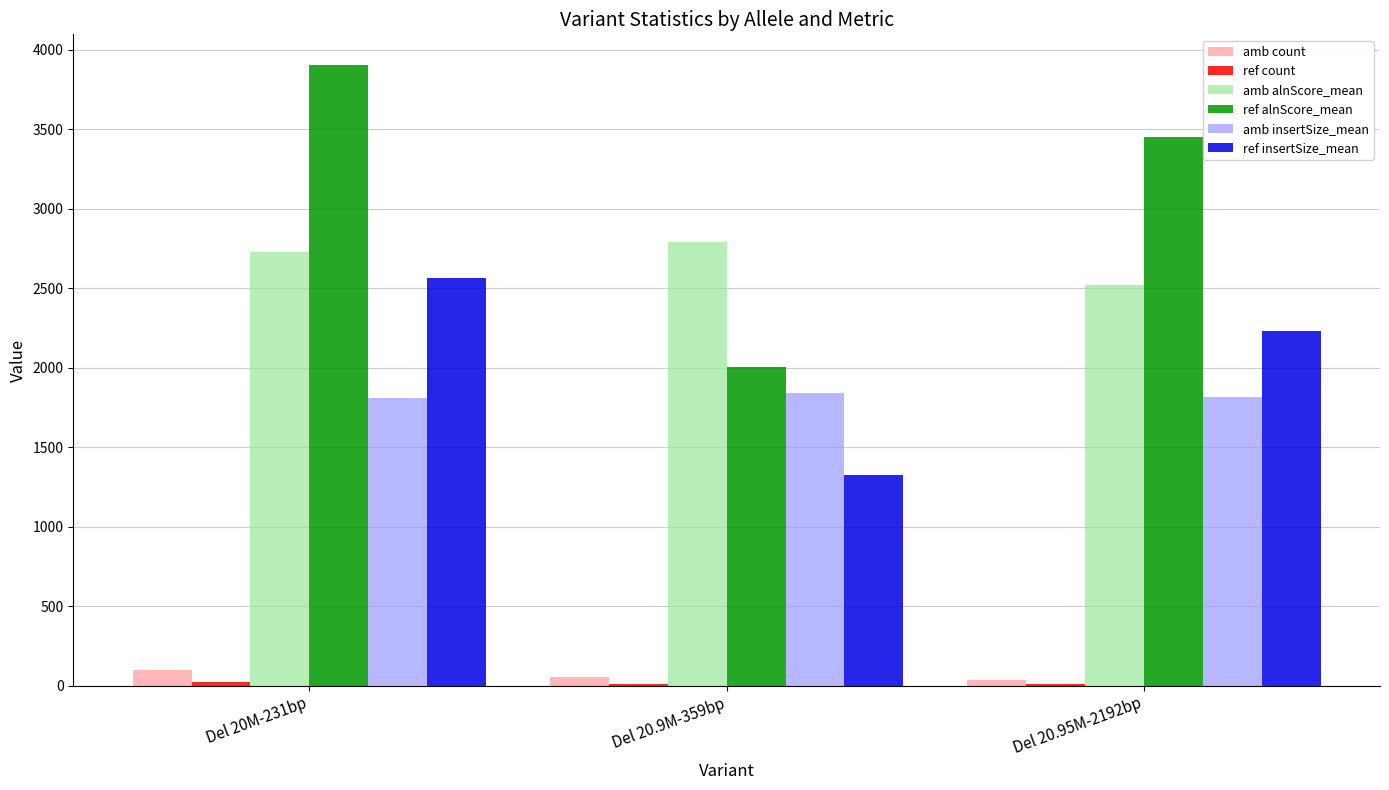

How many amb count values are between 38 and 95?

3